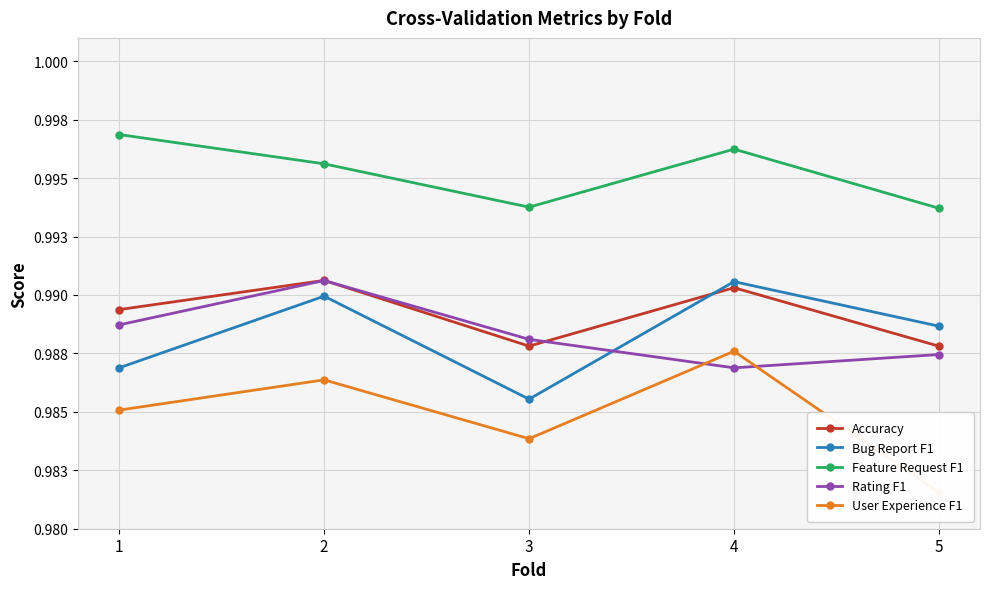

Is this an area chart (filled region under the line)?

No